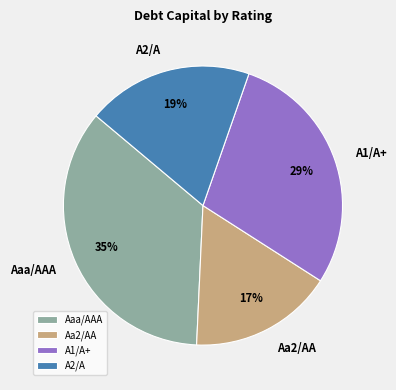

Rank the categories by value from lowest to highest.

Aa2/AA, A2/A, A1/A+, Aaa/AAA